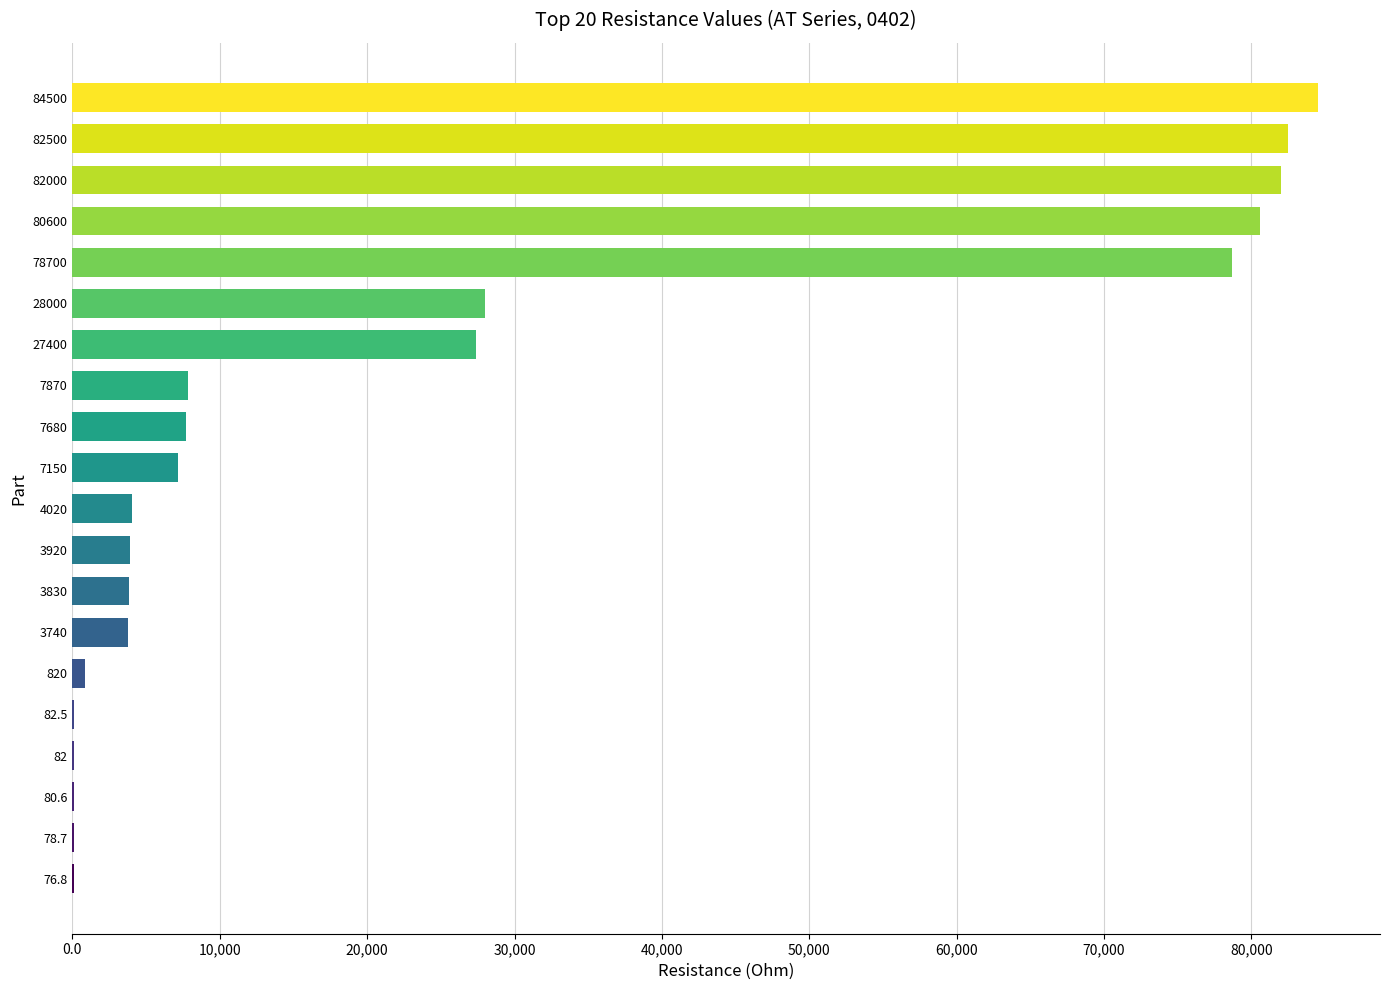

Approximately how many times larger is the value at 7870 compared to 3920?

2.0